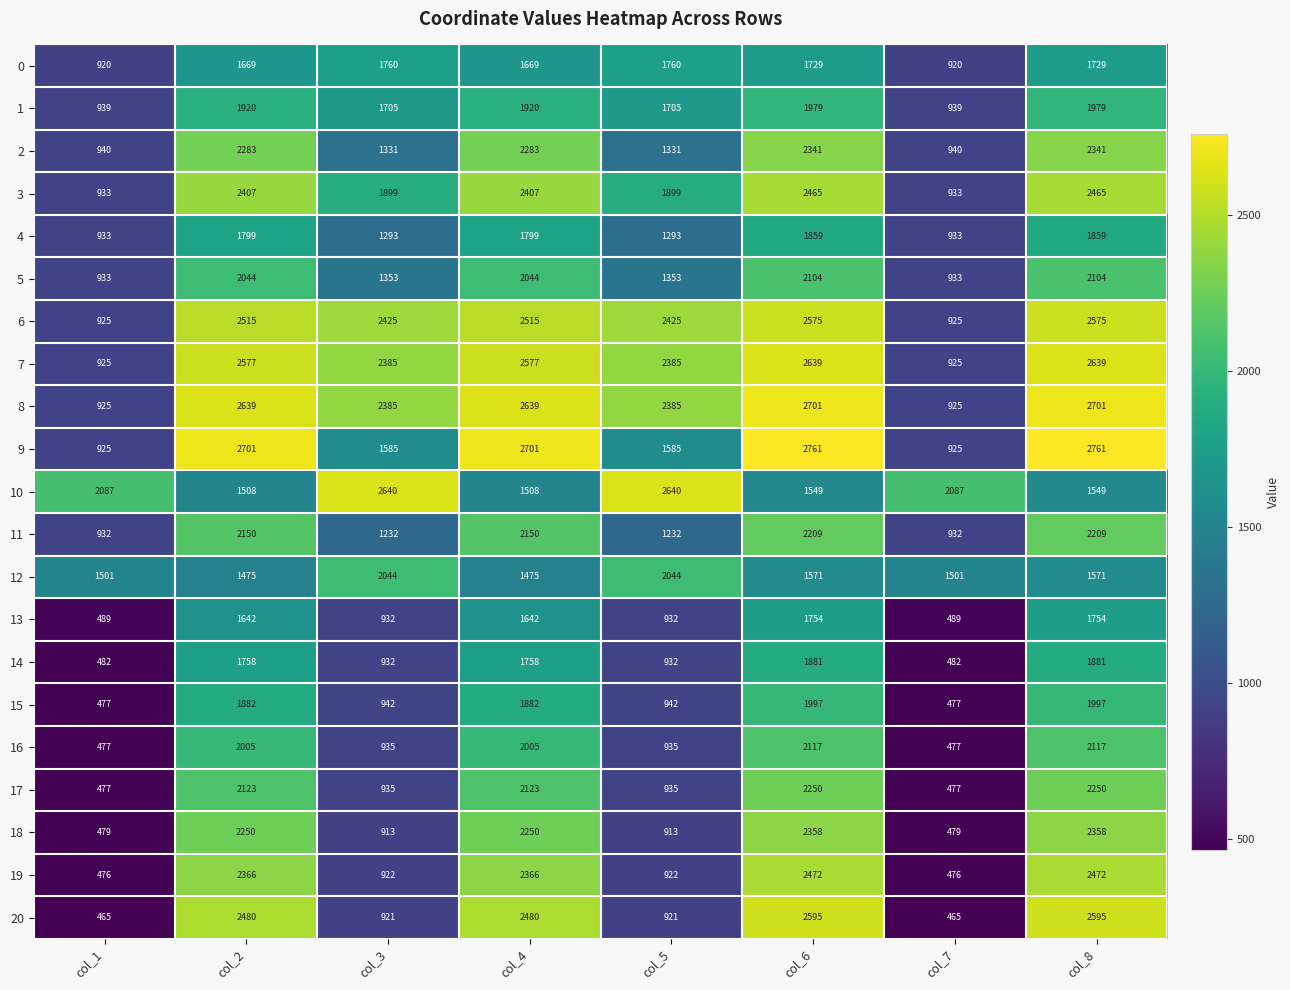

What is the spread (max minus min) of values at col_3?

1727